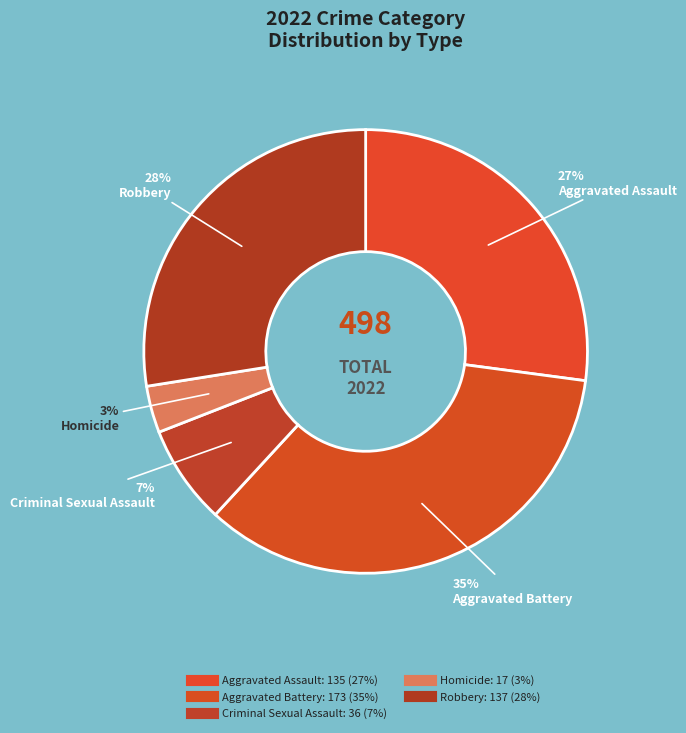

To the nearest percent, what is the difference between the largest and smallest slice percentages?

31%